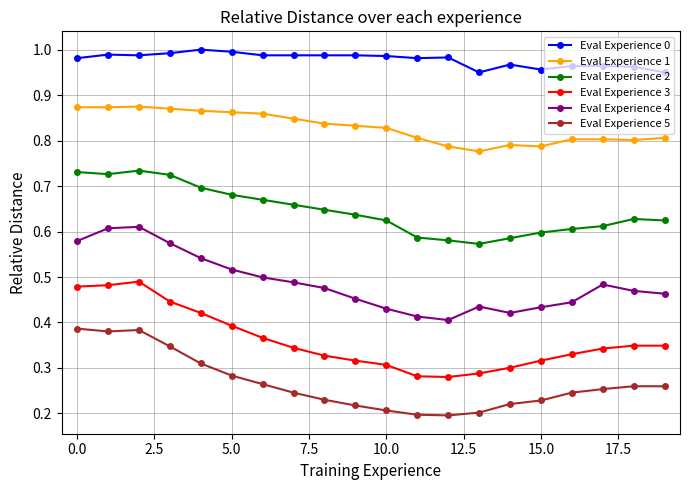

What are all the series names shown in the legend?

Eval Experience 0, Eval Experience 1, Eval Experience 2, Eval Experience 3, Eval Experience 4, Eval Experience 5